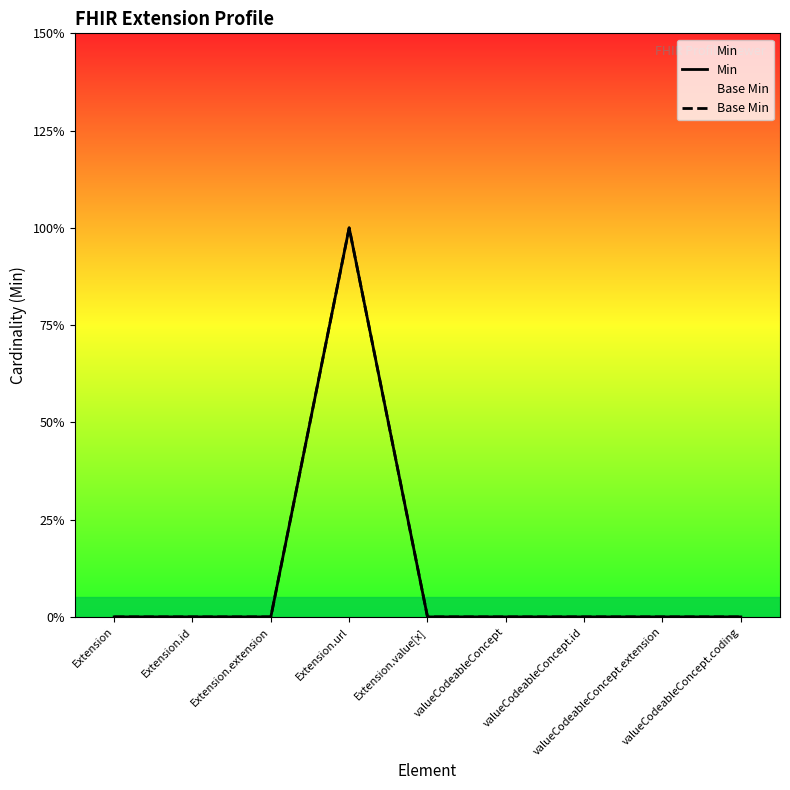

In Min, how many points are higher than both neighbors (excluding endpoints)?

1